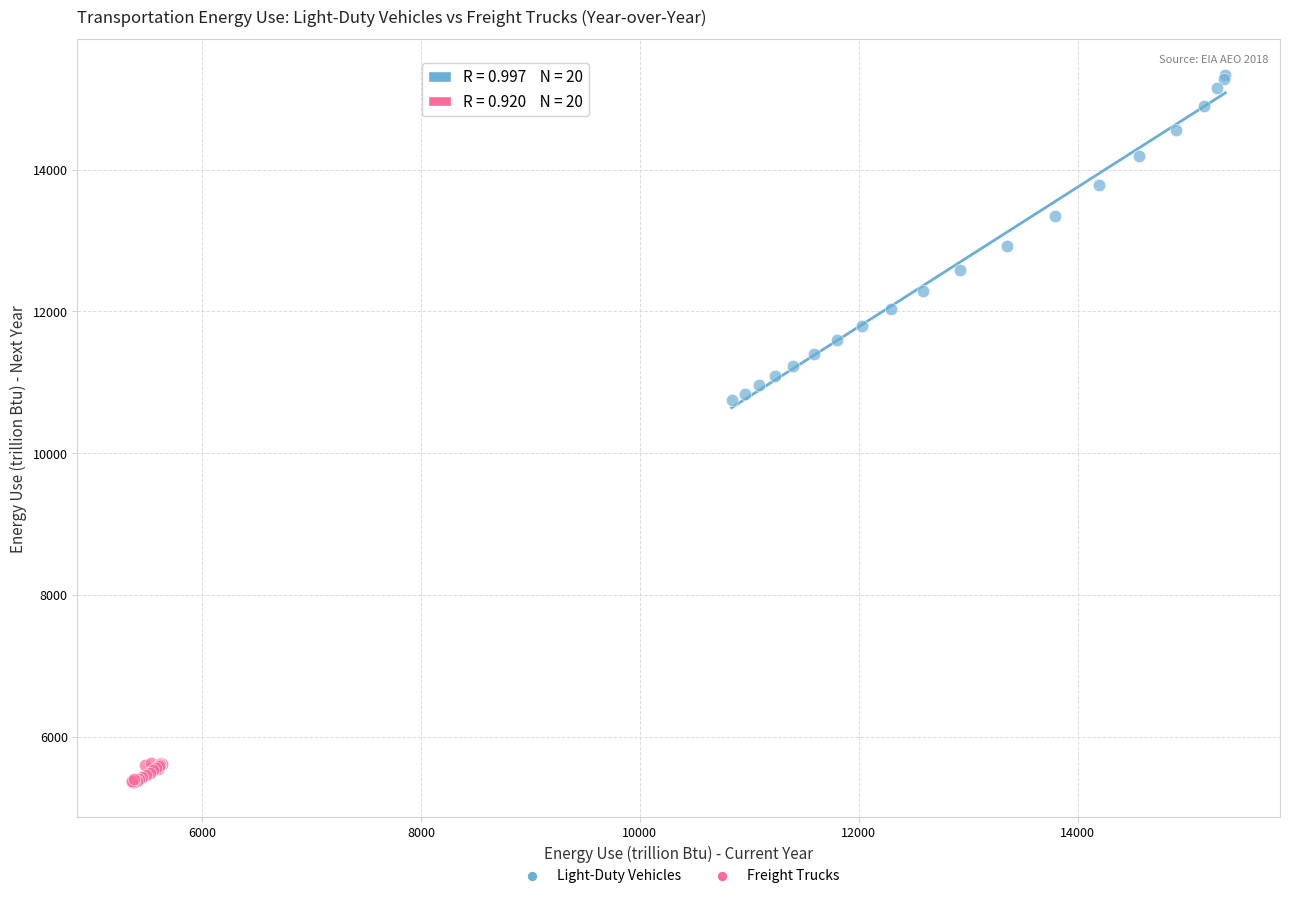

What are all the series names shown in the legend?

Light-Duty Vehicles, Freight Trucks